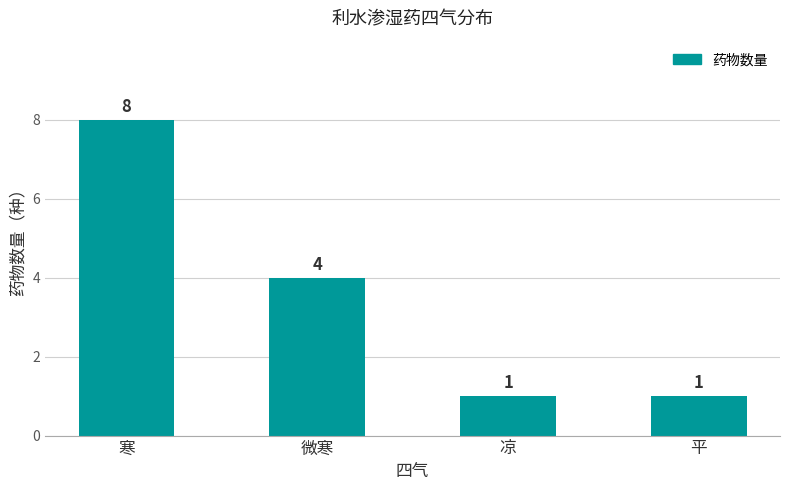

How many values are between 1 and 8?

4